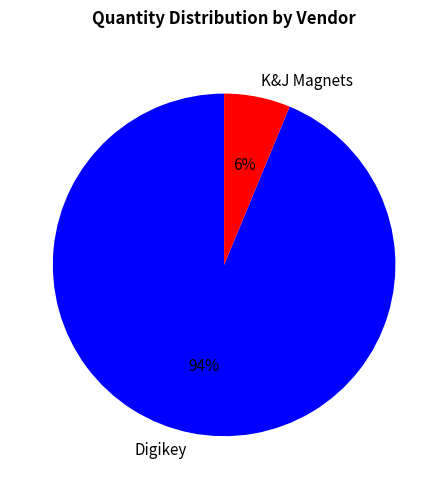

What percentage is the K&J Magnets slice, to the nearest percent?

6%